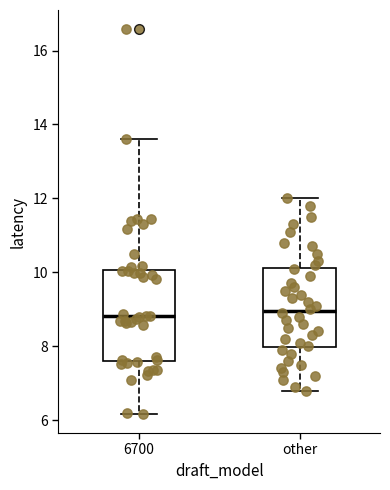

Where does the lower whisker of the box for other end on the y-axis? The values are not printed on the chart, so give them approximately, as read against the axis.

6.8